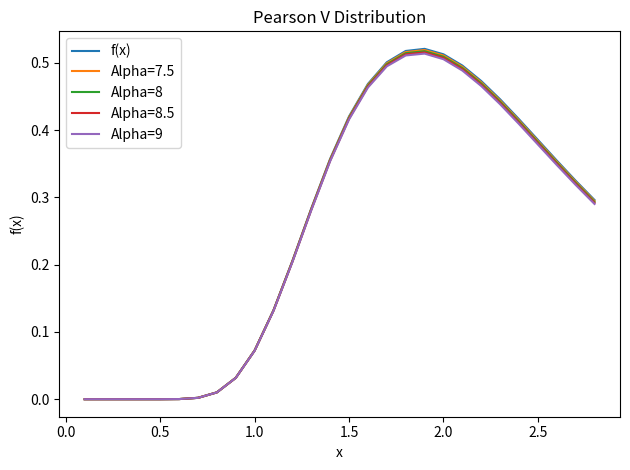

Does the chart have visible grid lines?

No